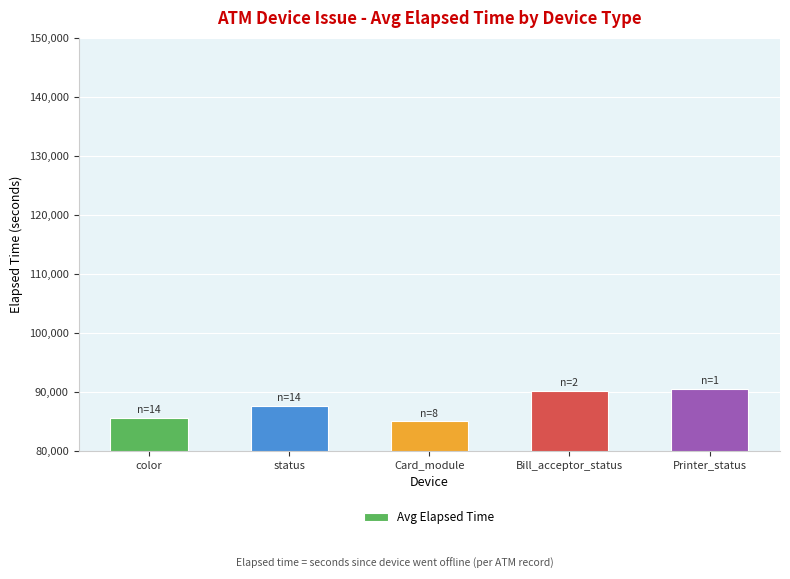

What is the difference between the maximum and minimum values?

5435